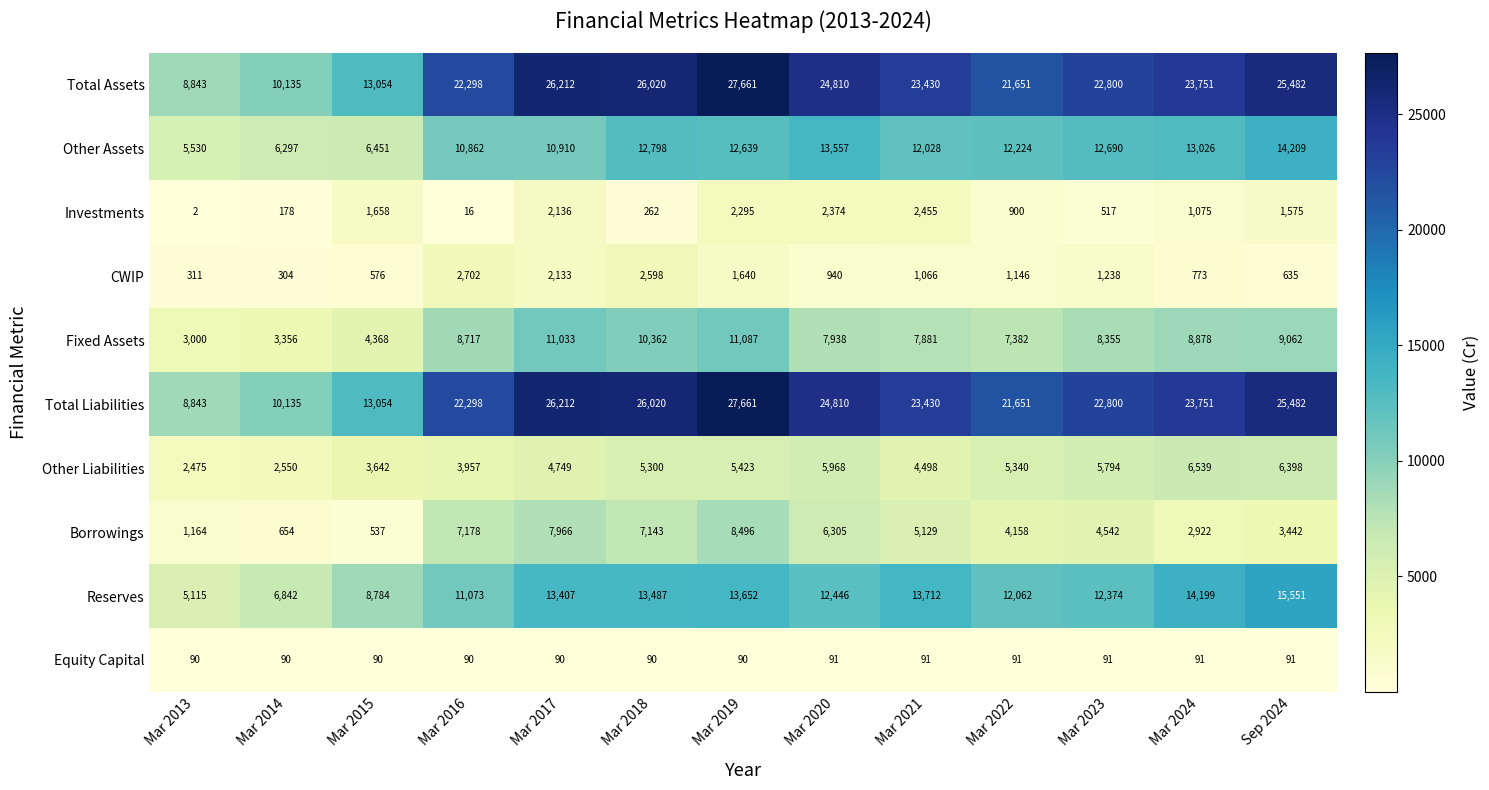

Which category has the highest value across all series?

Mar 2019